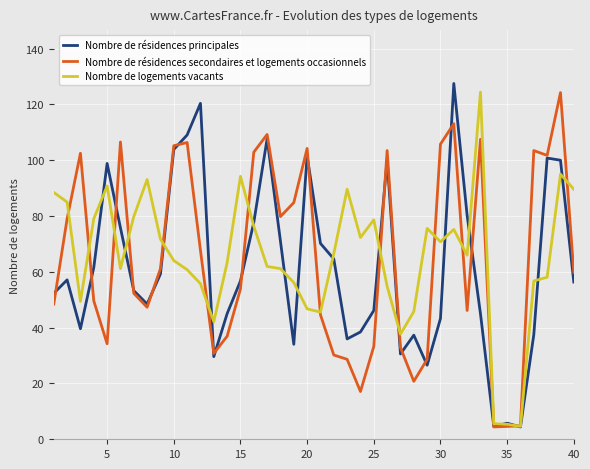

What is the maximum value shown in the chart?

127.5